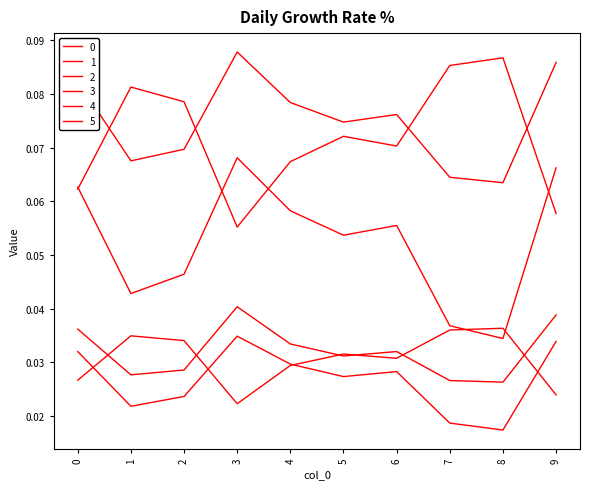

Does the chart display data point markers on the line(s)?

No